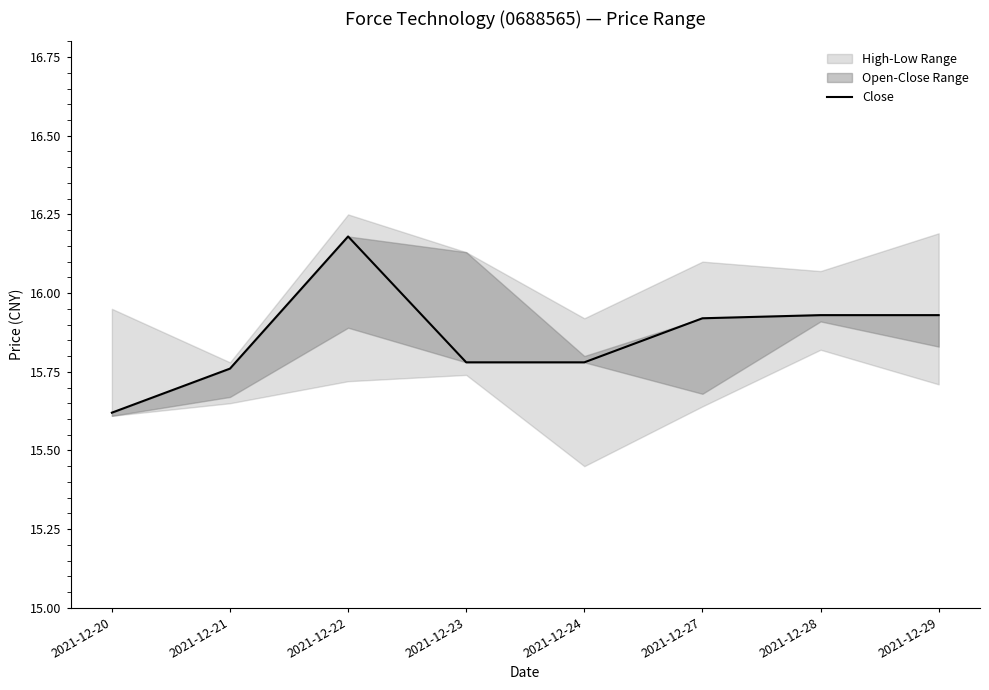

Reading left to right, list all the values displayed in this chart.

2021-12-20=15.6	2021-12-21=15.8	2021-12-22=16.2	2021-12-23=15.8	2021-12-24=15.8	2021-12-27=15.9	2021-12-28=15.9	2021-12-29=15.9